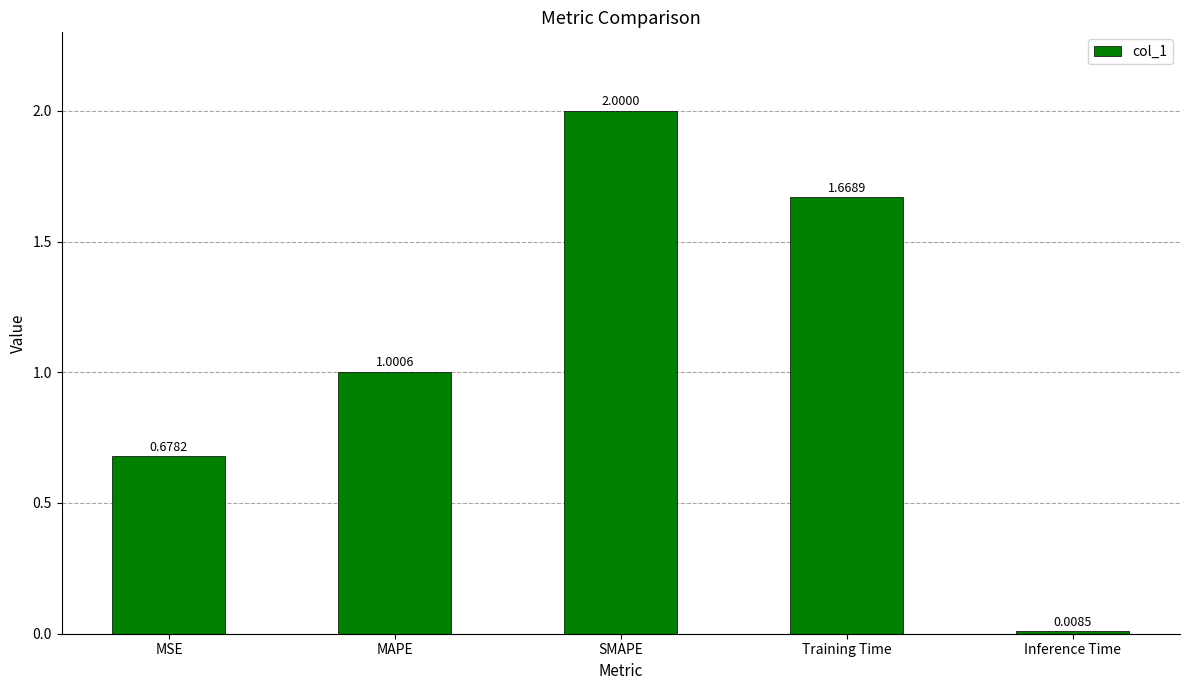

What is the difference between the second highest and second lowest values?

1.0